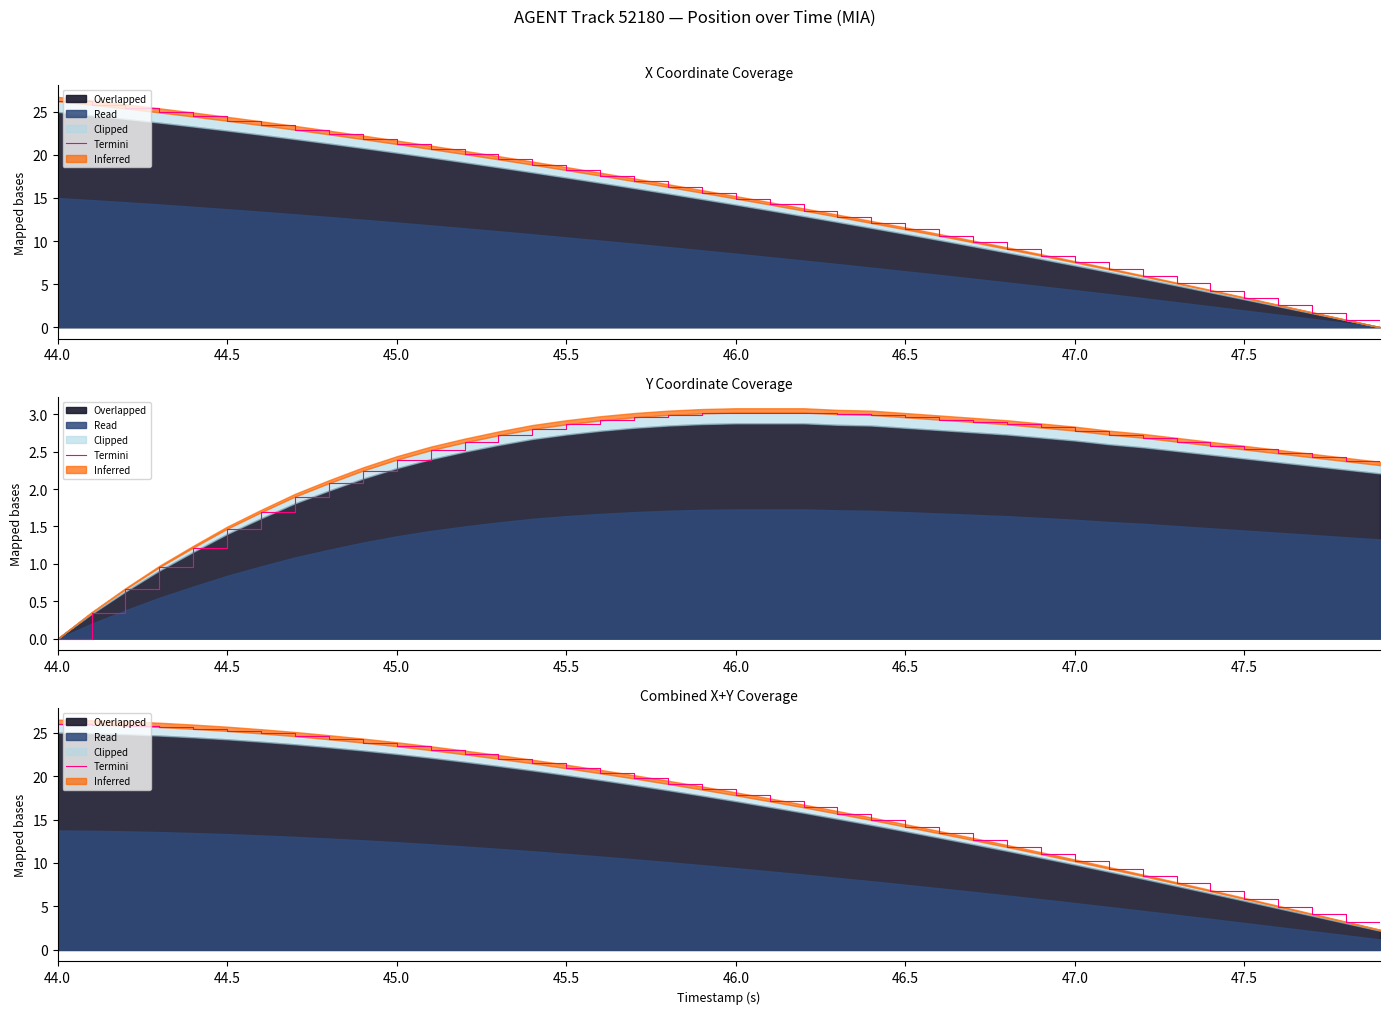

What is the average value?

16.8